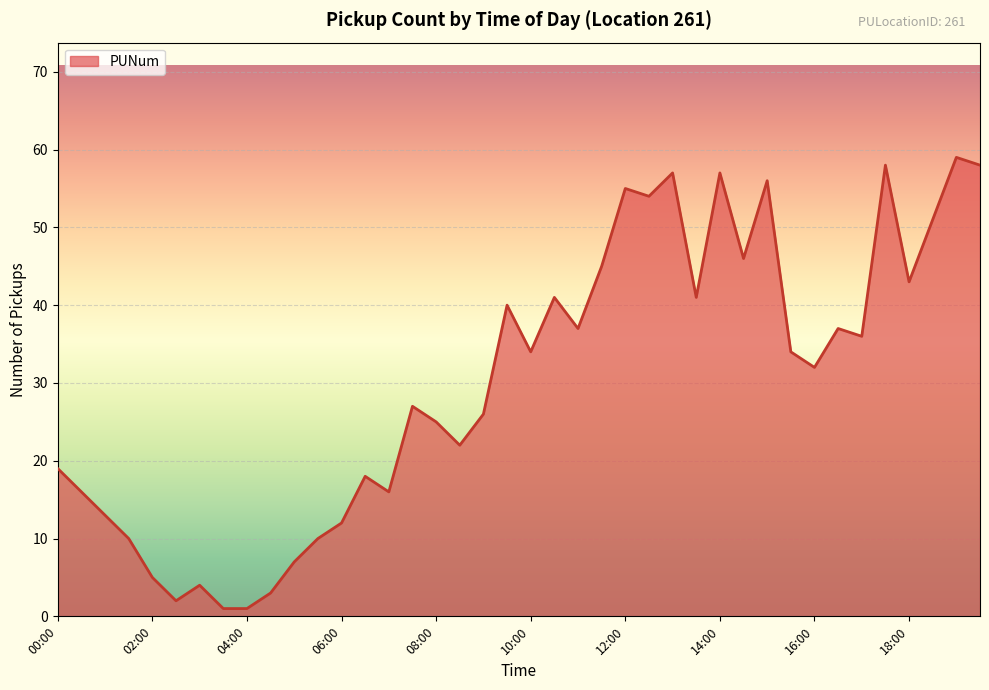

What is the difference between the maximum and minimum values?

58